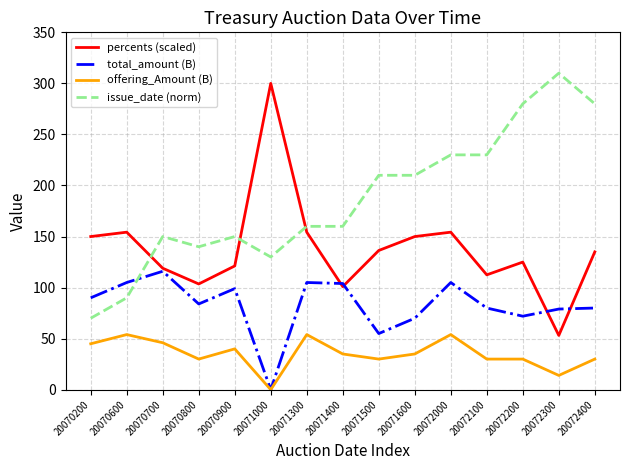

At 20070900, list the series in order from largest to smallest.

issue_date (norm), percents (scaled), total_amount (B), offering_Amount (B)